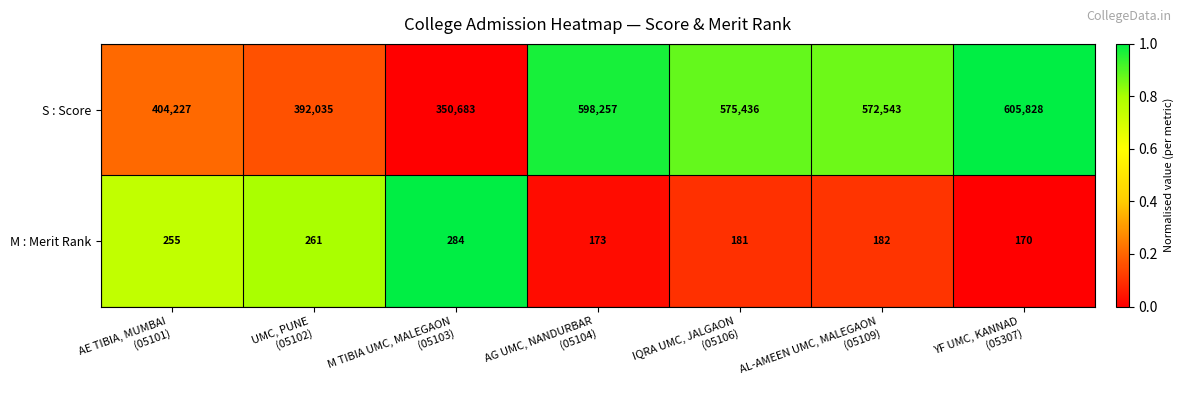

Rank the series at YF UMC, KANNAD
(05307) from highest to lowest value.

S : Score, M : Merit Rank